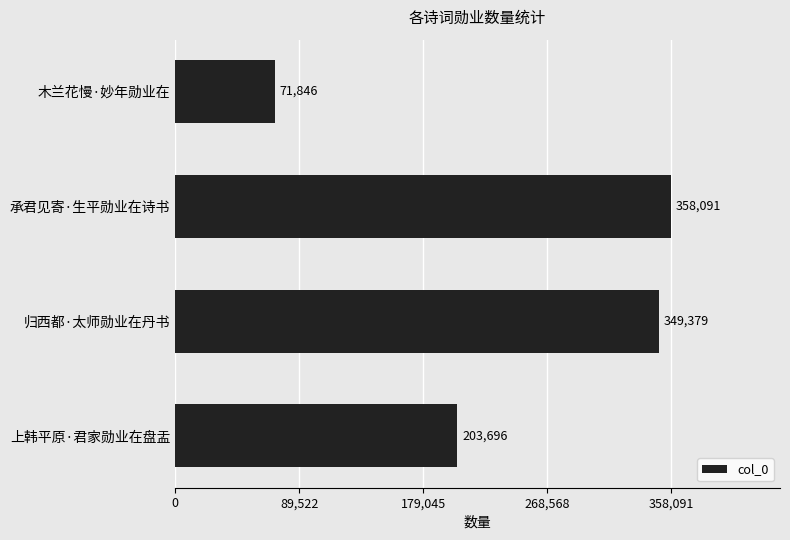

Reading top to bottom, transcribe all the data shown in this chart.

71846	358091	349379	203696